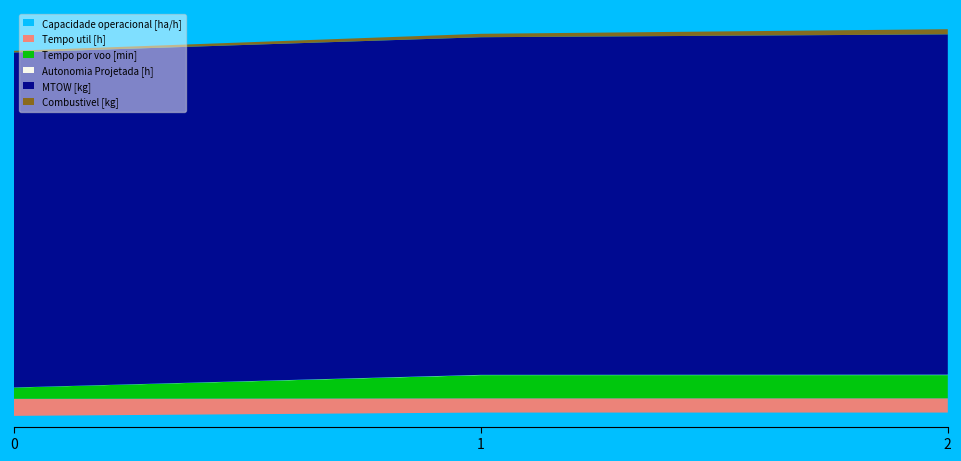

Reading left to right, what are all the values shown in this chart?

Capacidade operacional [ha/h]: 0=6.2	1=8.2	2=8.2
Tempo util [h]: 0=9.9	1=8.3	2=8.3
Tempo por voo [min]: 0=6.5	1=13.5	2=13.5
Autonomia Projetada [h]: 0=0.1	1=0.2	2=0.3
MTOW [kg]: 0=194.8	1=196.3	2=197.9
Combustivel [kg]: 0=1.0	1=2.0	2=3.0